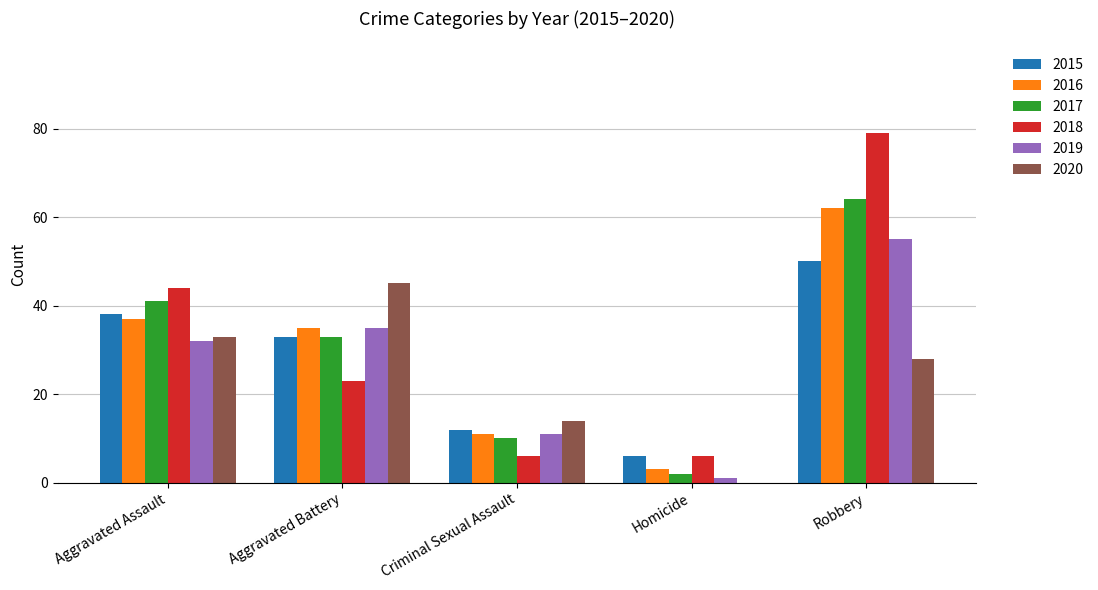

Reading left to right, extract all data points from this chart.

2015: 38	33	12	6	50
2016: 37	35	11	3	62
2017: 41	33	10	2	64
2018: 44	23	6	6	79
2019: 32	35	11	1	55
2020: 33	45	14	0	28